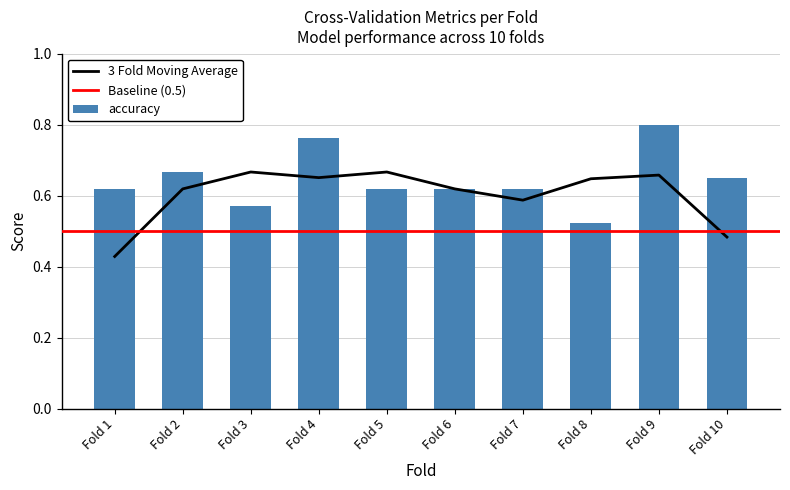

The accuracy series shows 0.1 at Fold 3. True or false?

False